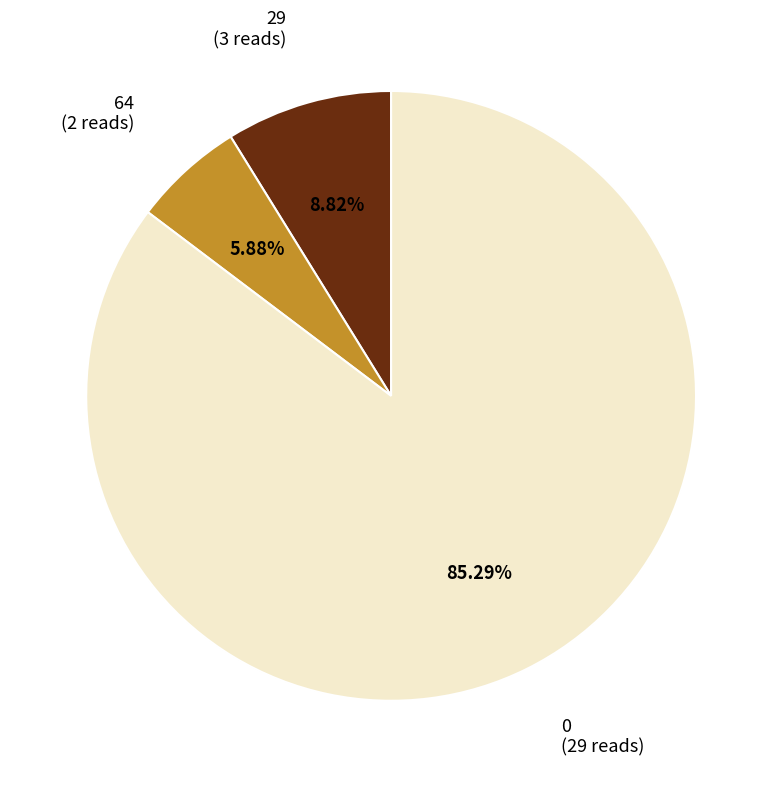

Does any single category account for the majority?

Yes